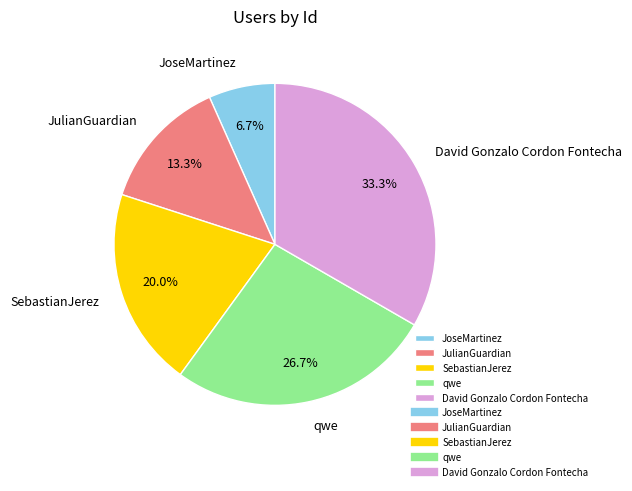

What percentage is the qwe slice, to the nearest percent?

27%